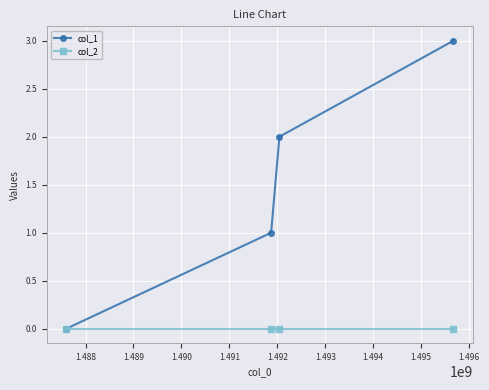

Which series has the largest total across all categories?

col_1